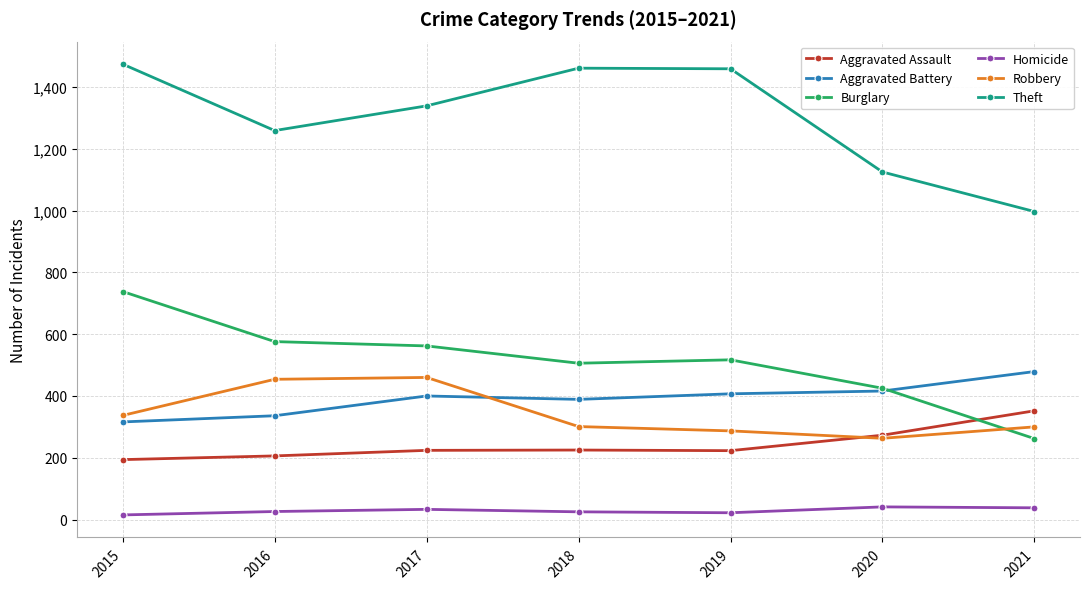

True or false: Theft and Robbery intersect in this chart.

False